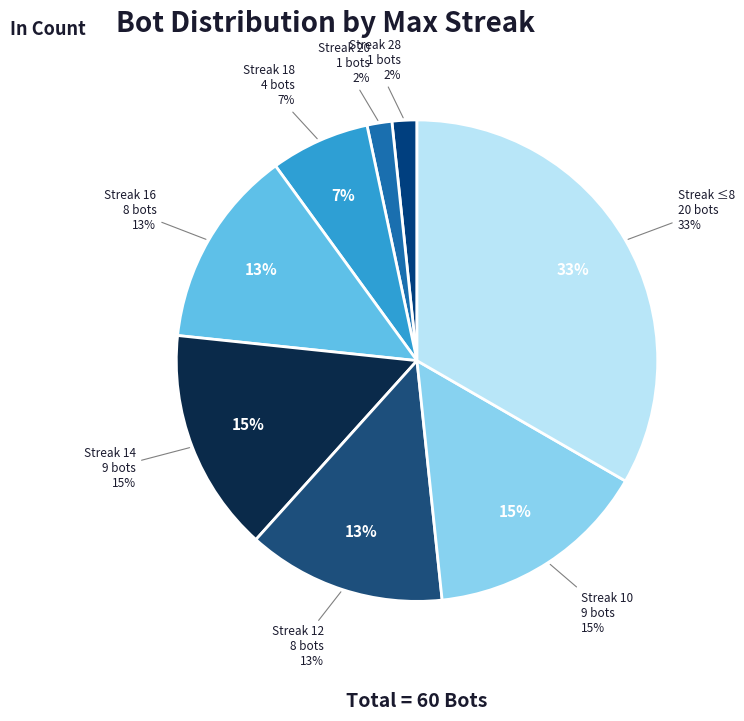

Does any single category account for the majority?

No